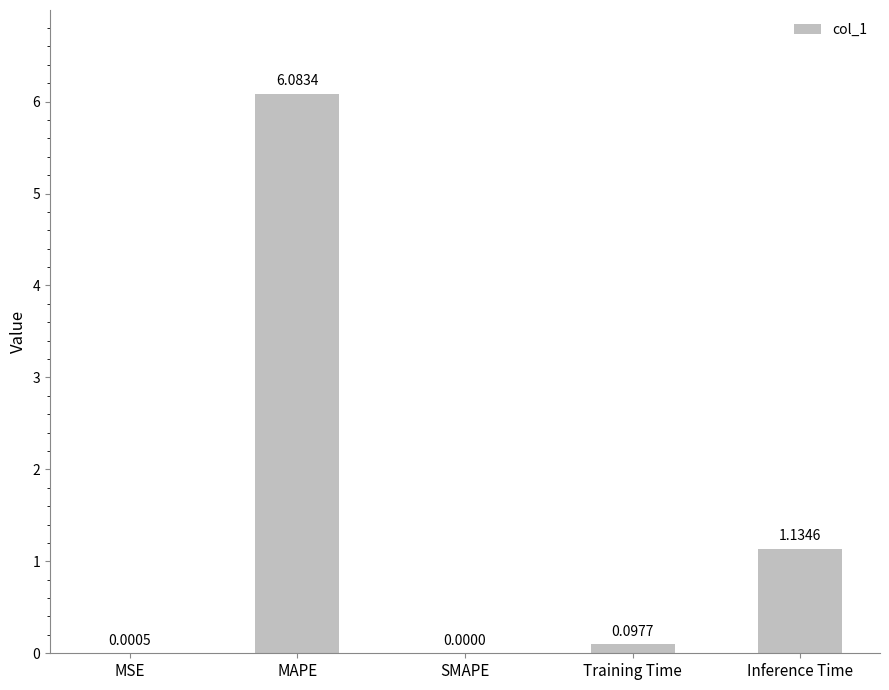

At which label is the value closest to 3?

Inference Time